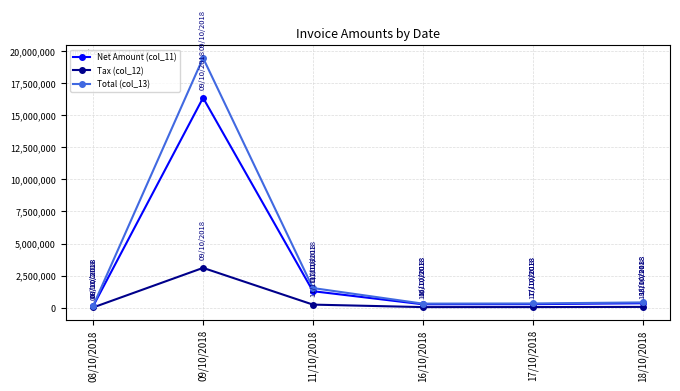

Rank the series by their maximum value, from highest to lowest.

Total (col_13), Net Amount (col_11), Tax (col_12)